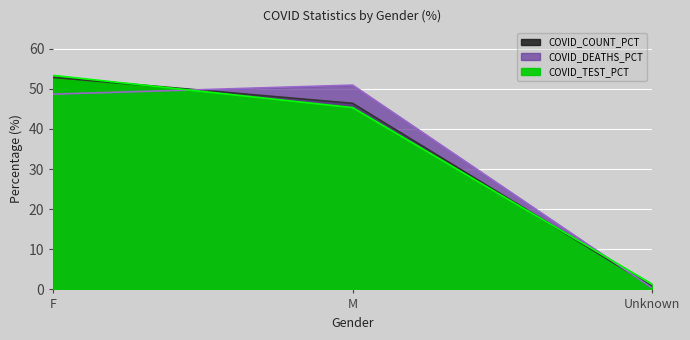

The COVID_COUNT_PCT series shows 52.8 at F. True or false?

True